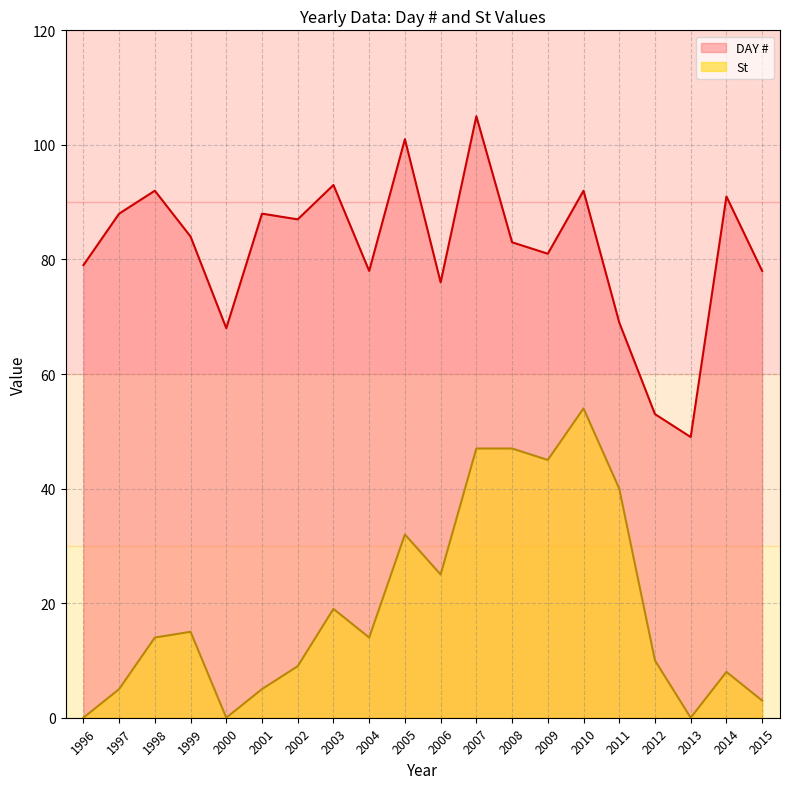

What is the average value of the St series?

20